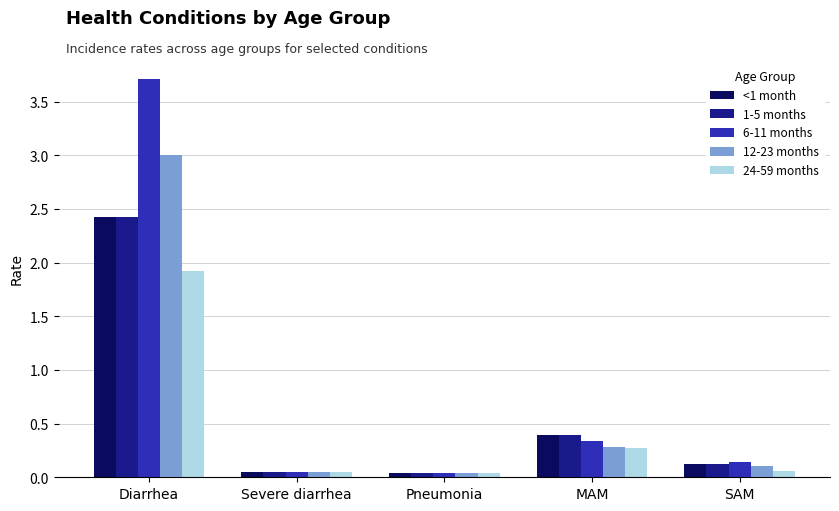

What is the label of the 1st bar from the right?

SAM